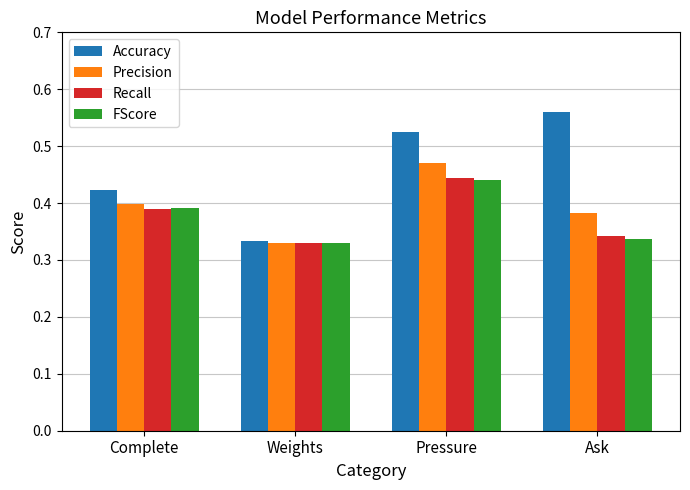

Which series has the largest total across all categories?

Accuracy